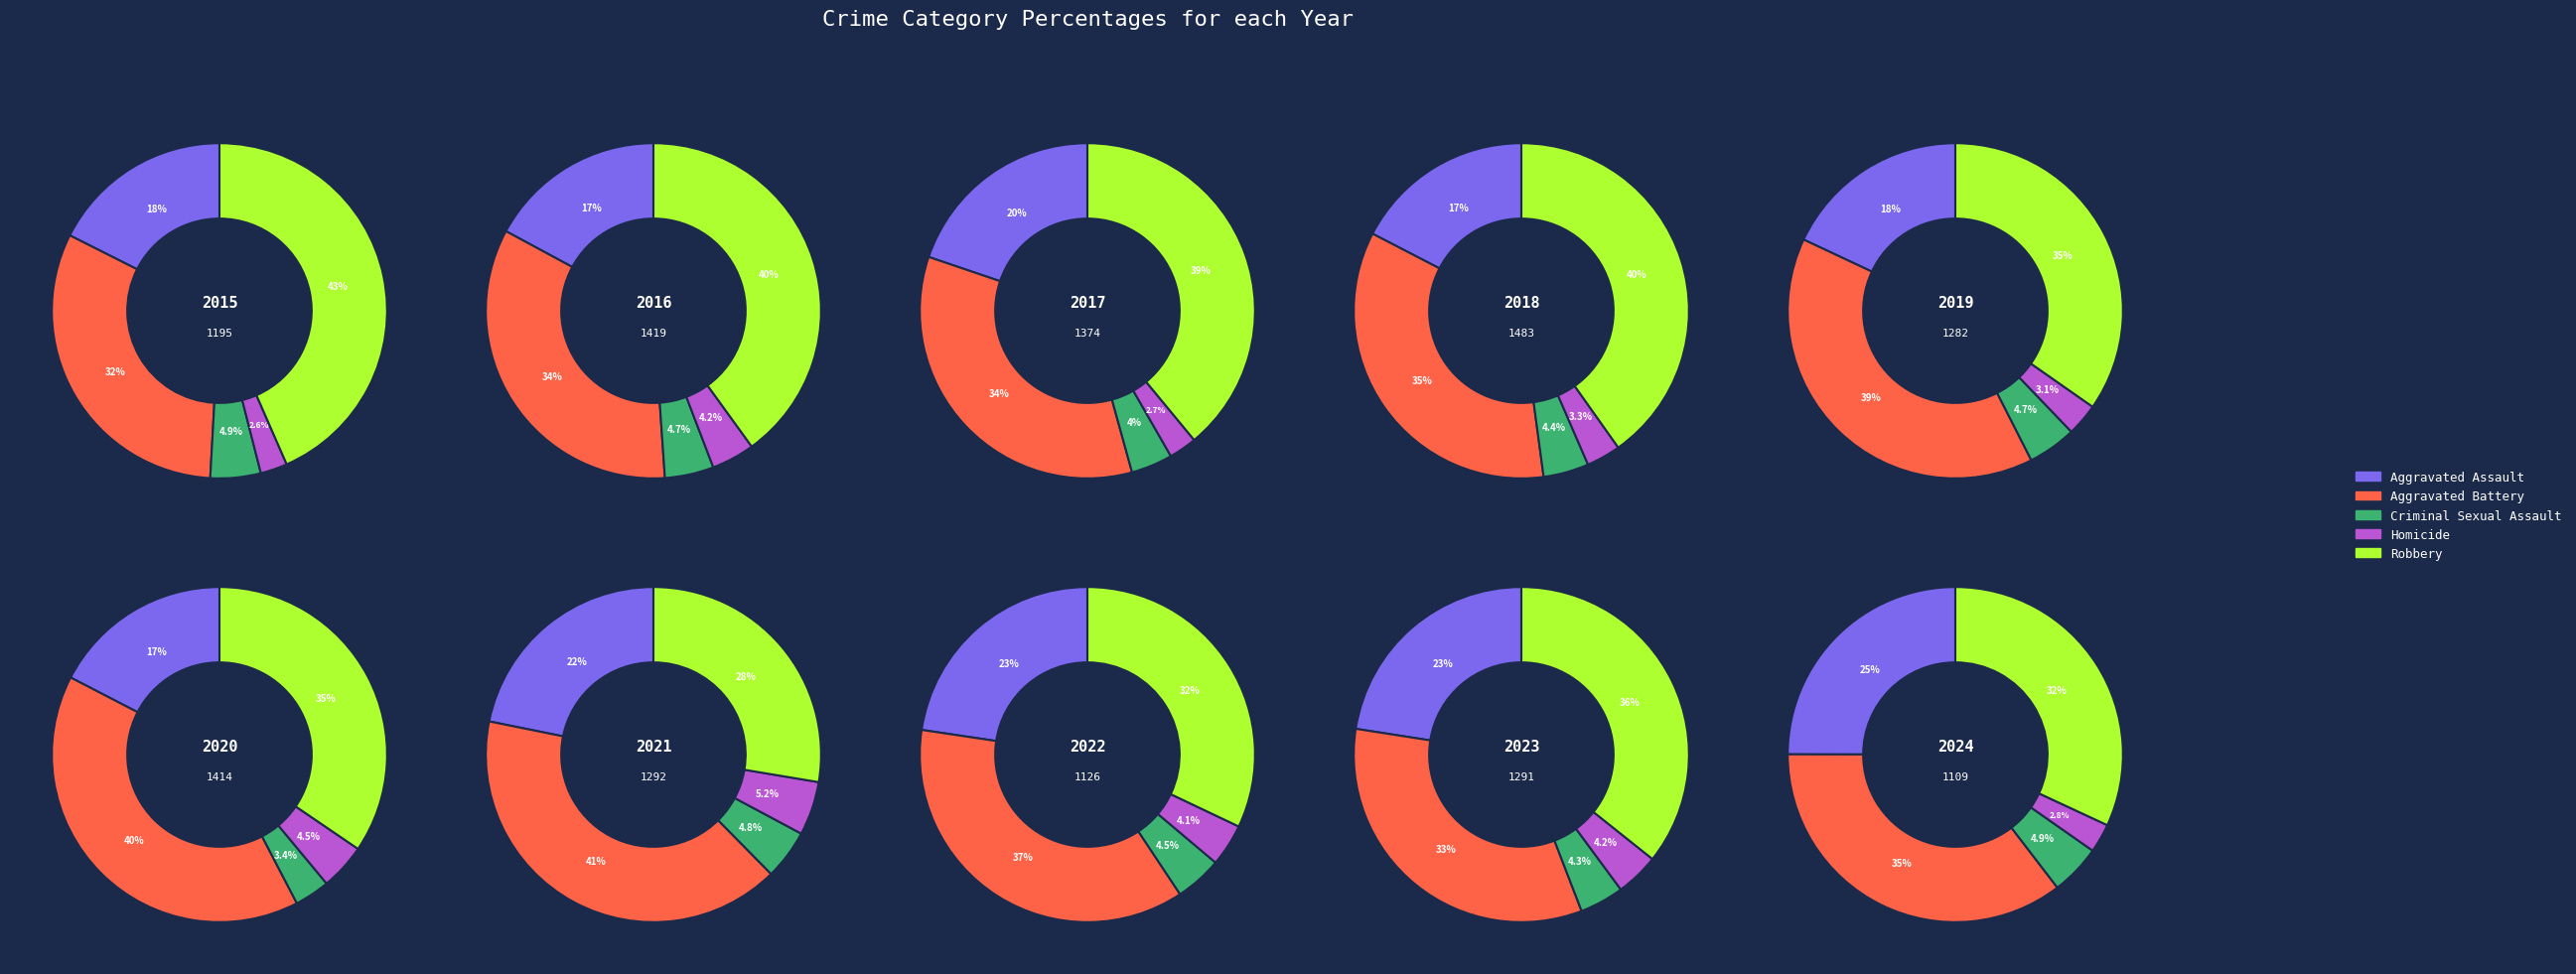

What percentage is the 7 slice, to the nearest percent?

9%